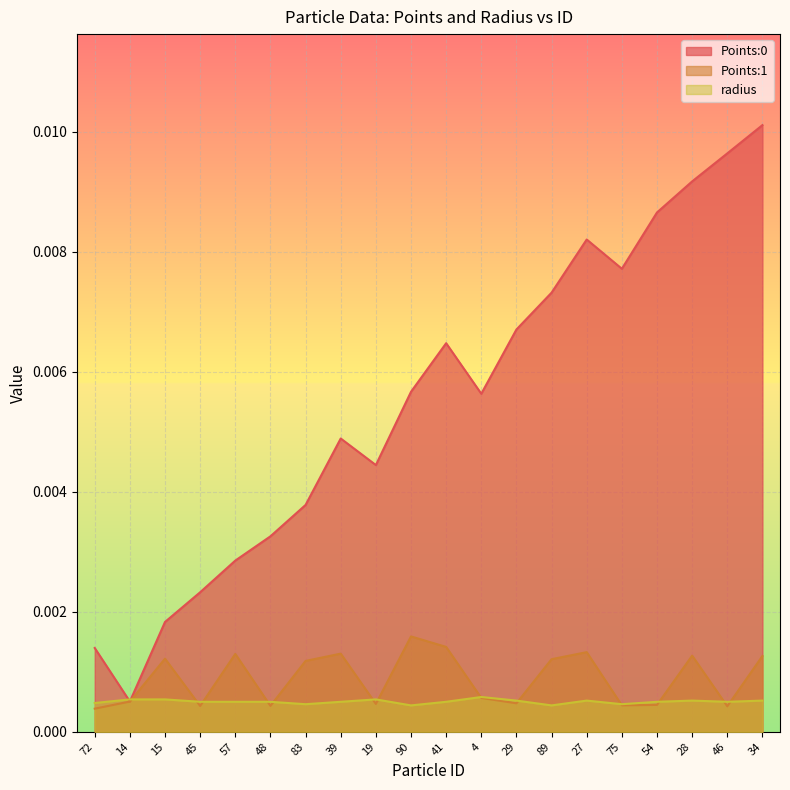

At which category does the chart reach its minimum across all series?

72